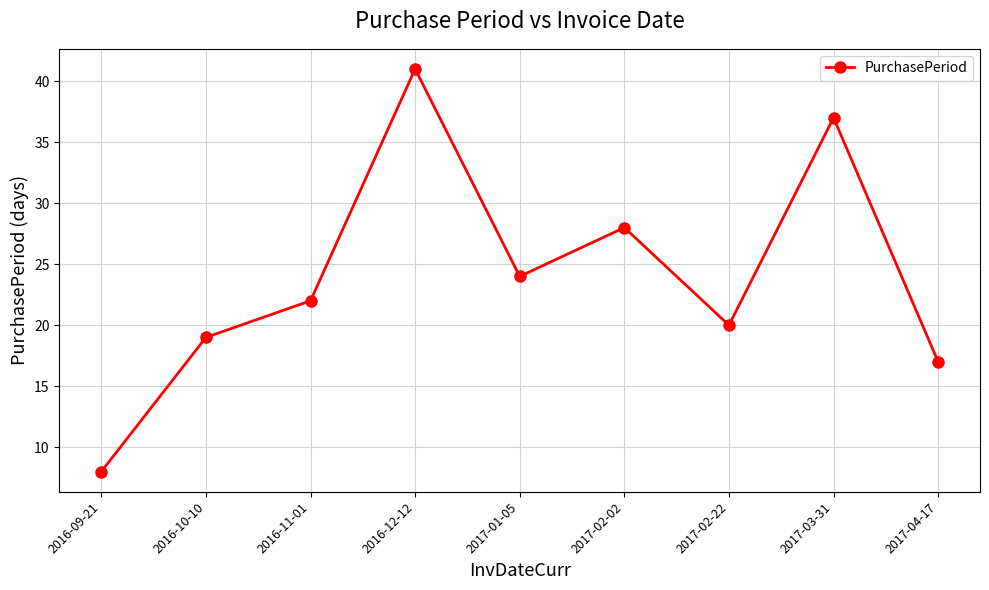

Reading right to left, what are all the values shown in this chart?

17	37	20	28	24	41	22	19	8